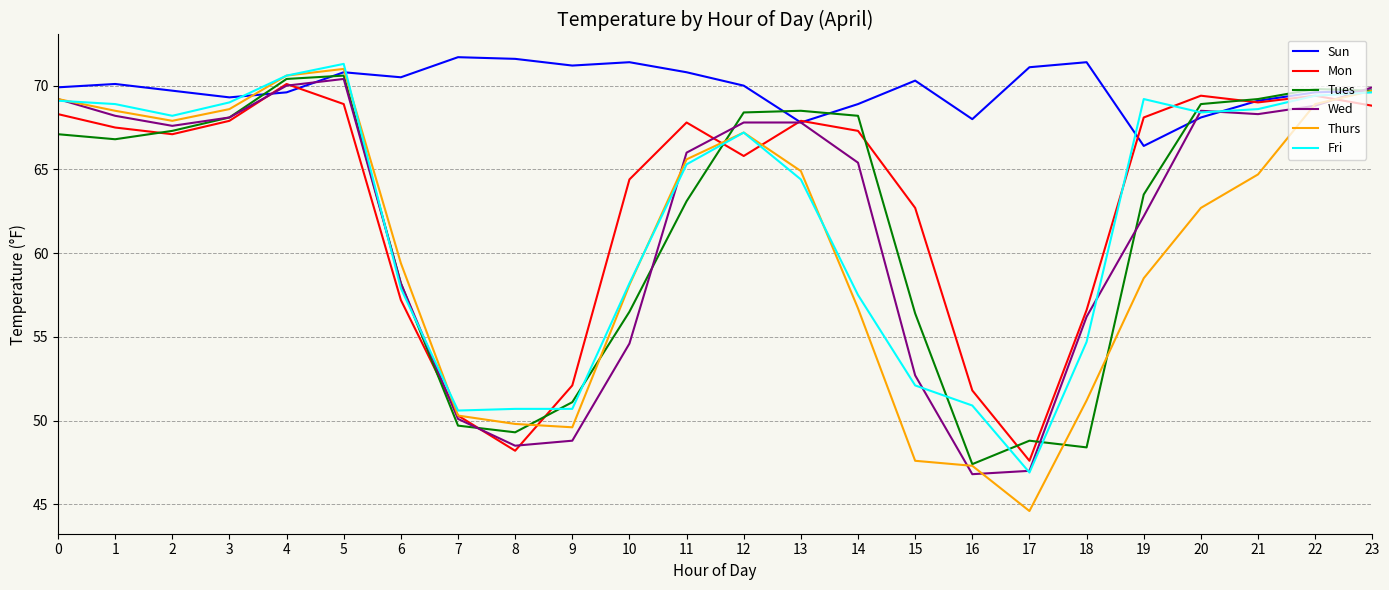

Which category has the lowest value across all series?

17